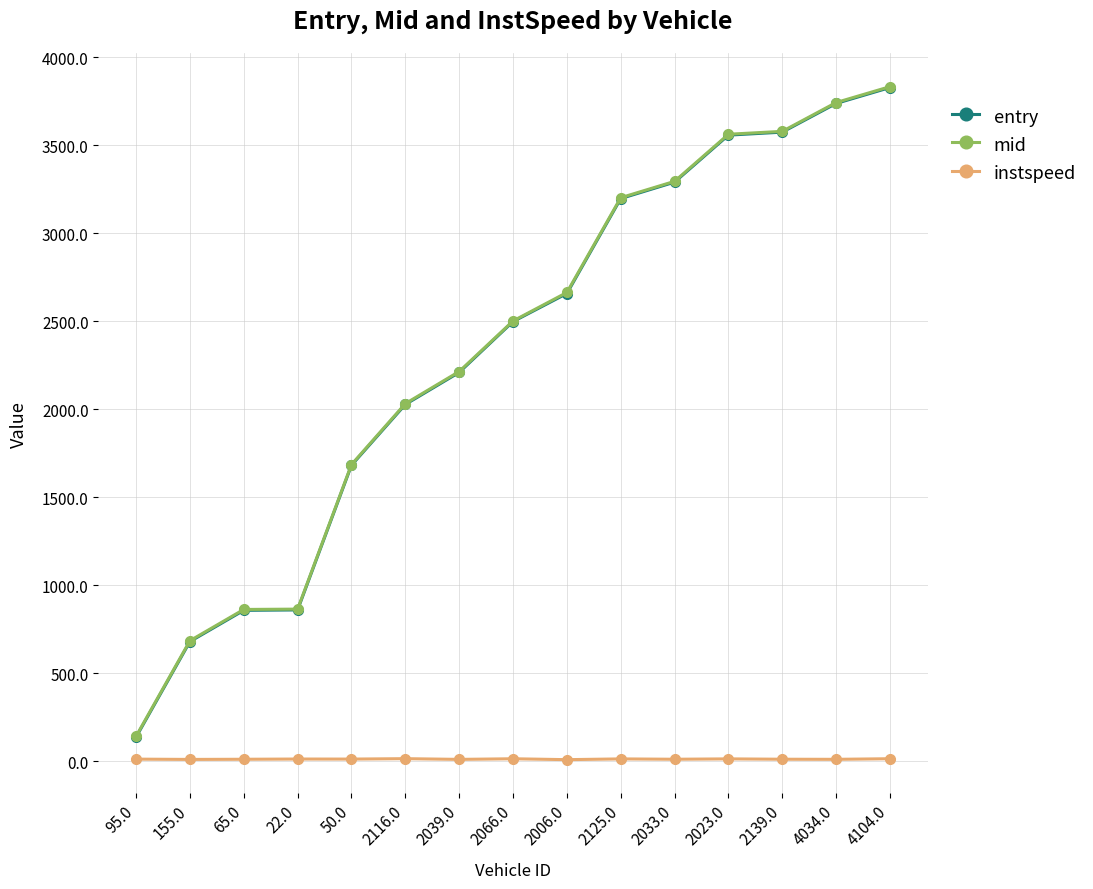

What is the difference between the highest and lowest values at 155.0?

674.4